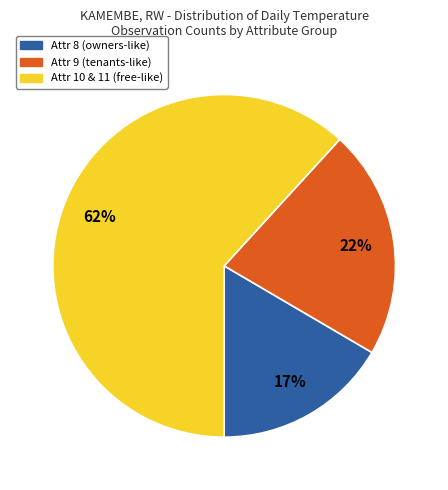

To the nearest percent, what is the difference between the largest and smallest slice percentages?

45%